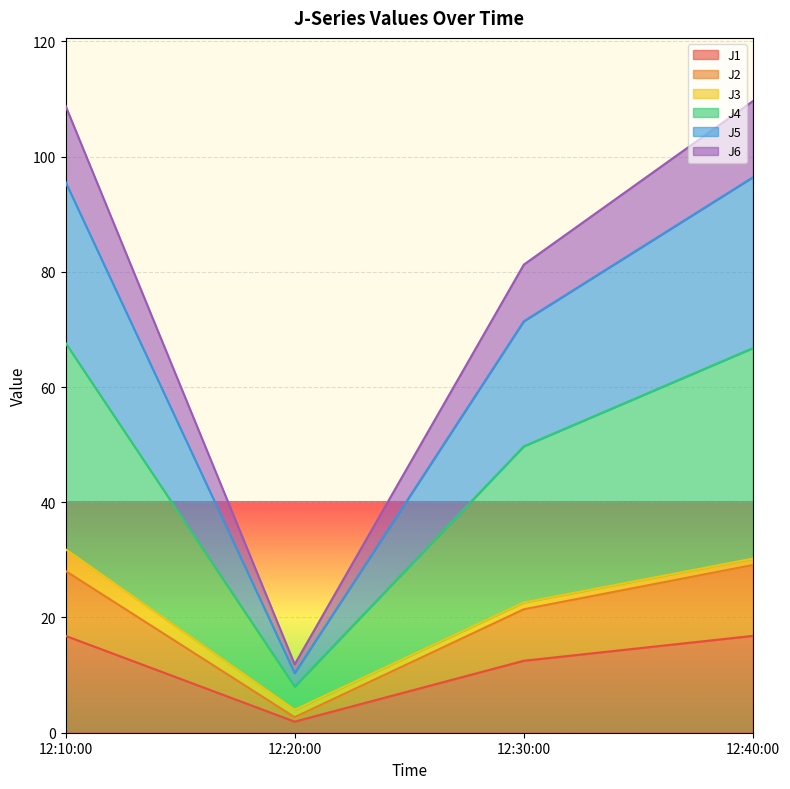

The value of J1 at 12:40:00 is 24.5. True or false?

False